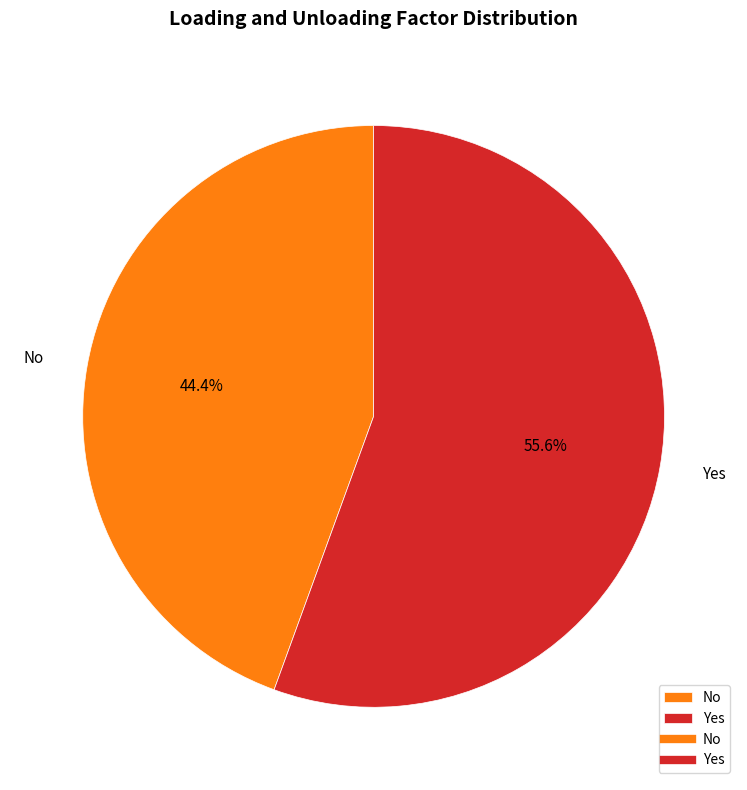

Which category accounts for the majority?

Yes